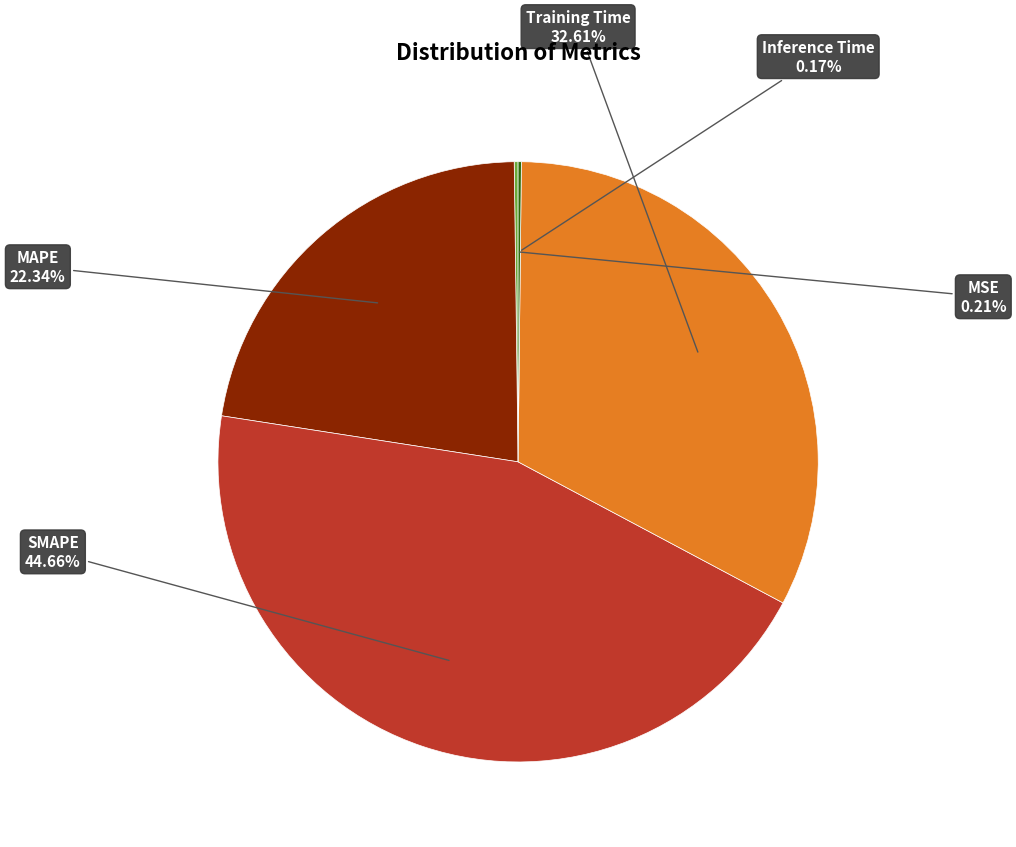

Is there a majority slice in this chart?

No